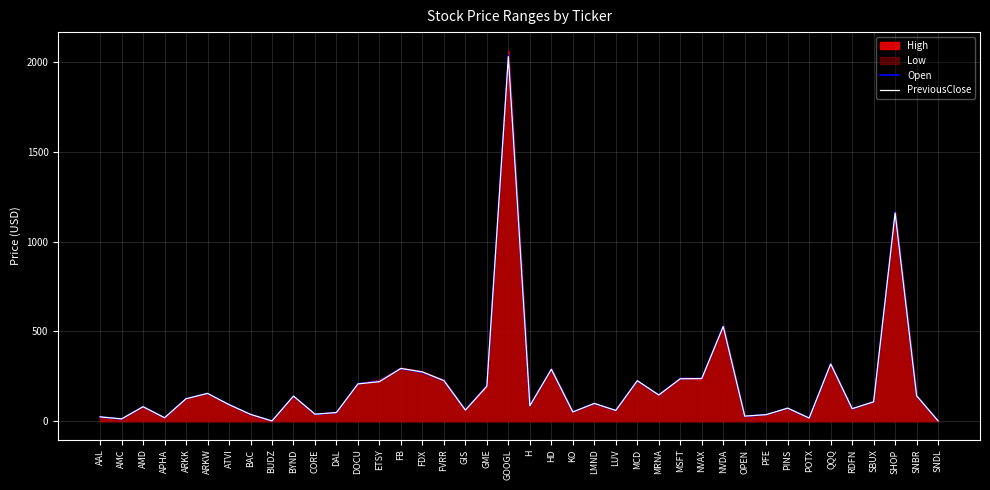

How many times do PreviousClose and Open cross each other?

16